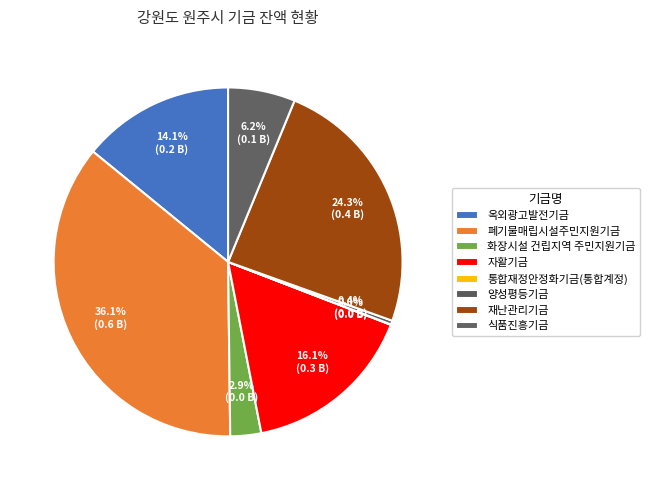

Which category has the smallest portion of the pie?

통합재정안정화기금(통합계정)